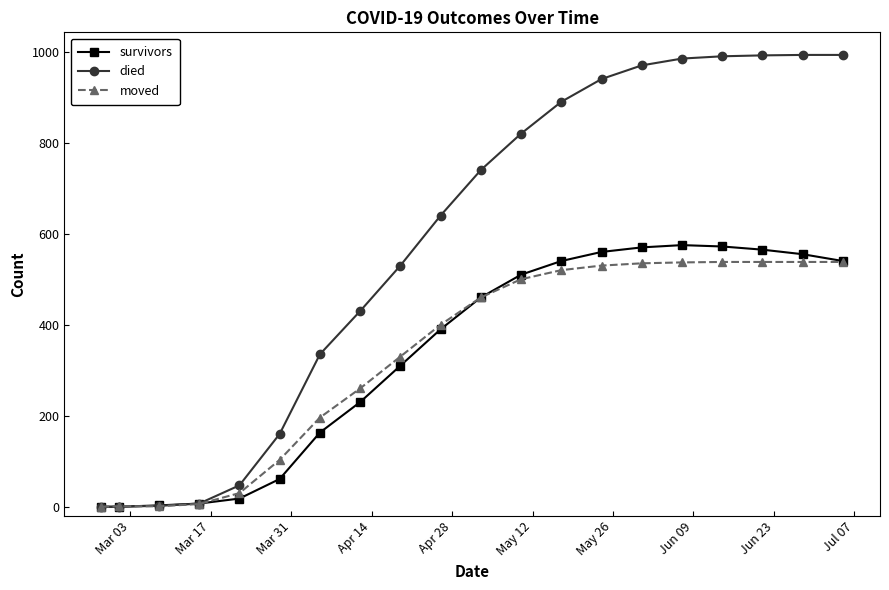

How many values in the died series are below 740?

10